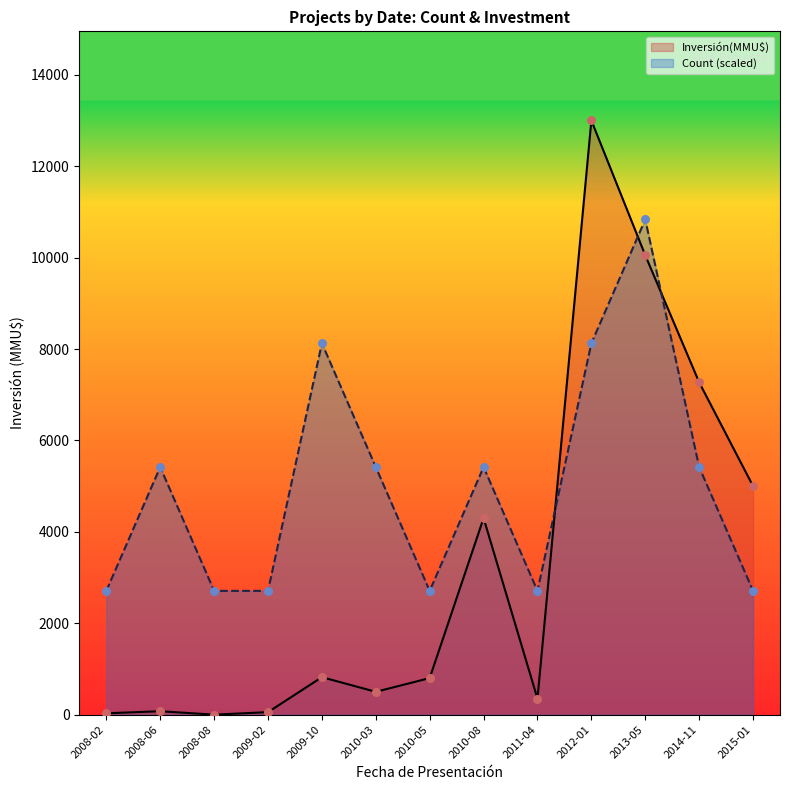

Which series reaches the minimum Y coordinate?

Inversión(MMU$)